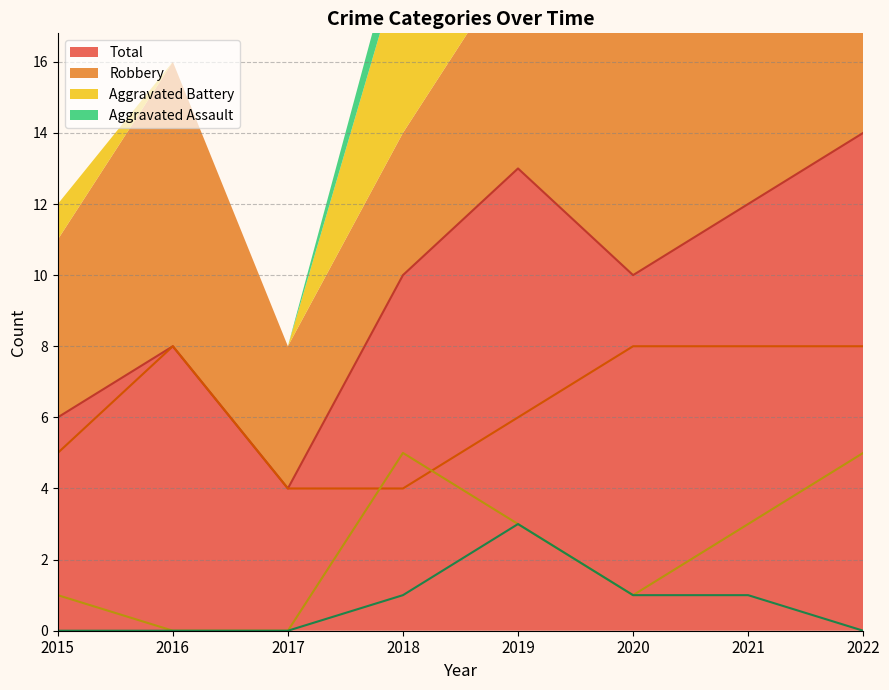

True or false: Robbery has a value of 7 at 2017.

False